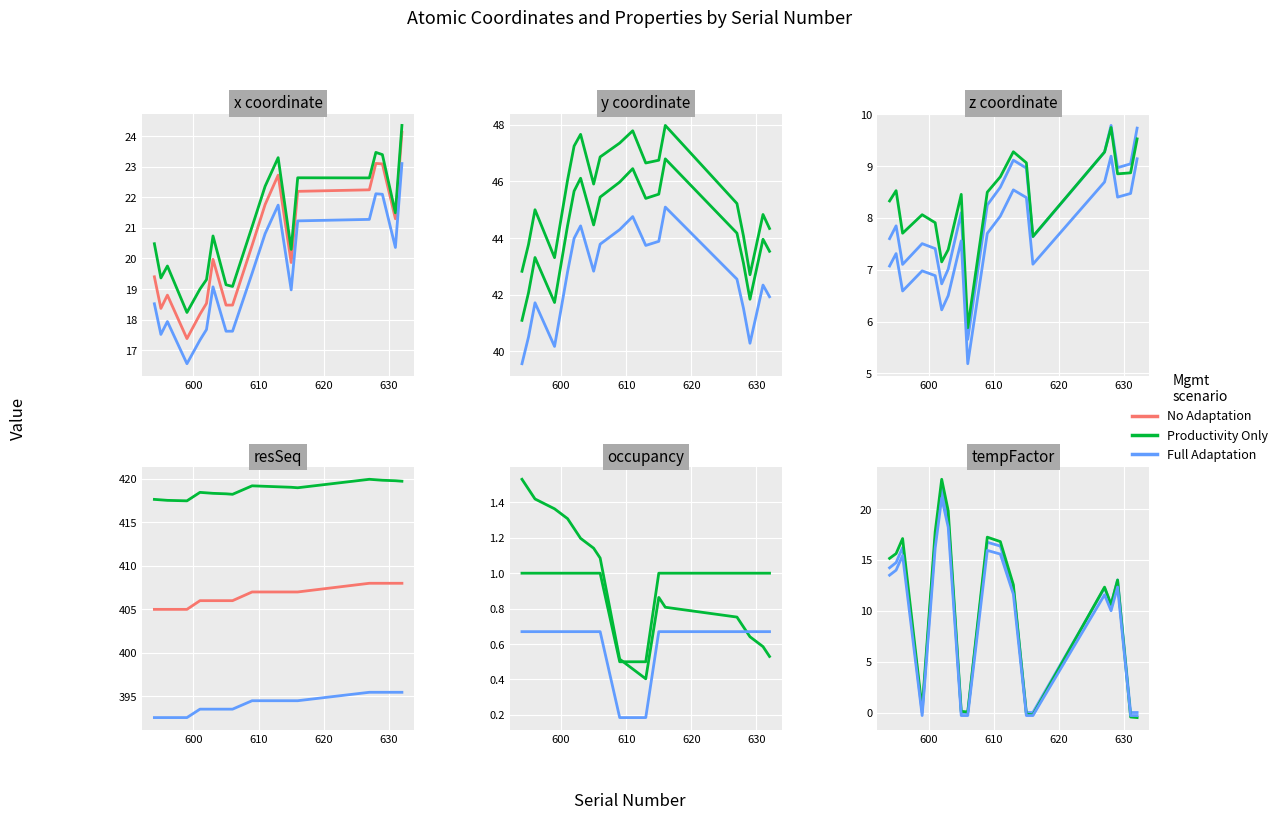

At how many categories does at least one series exceed 252?

19